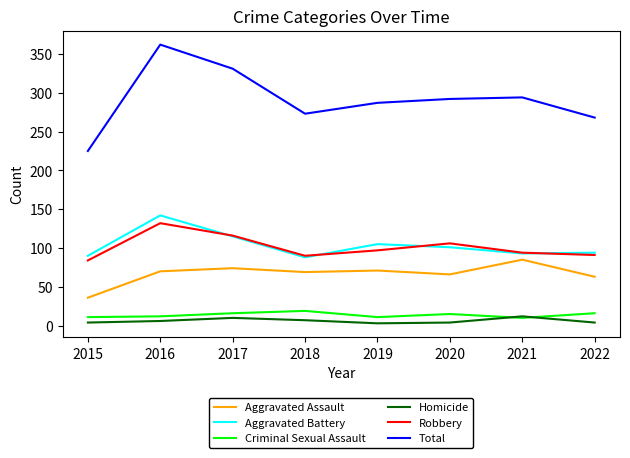

What is the minimum value for Homicide?

3